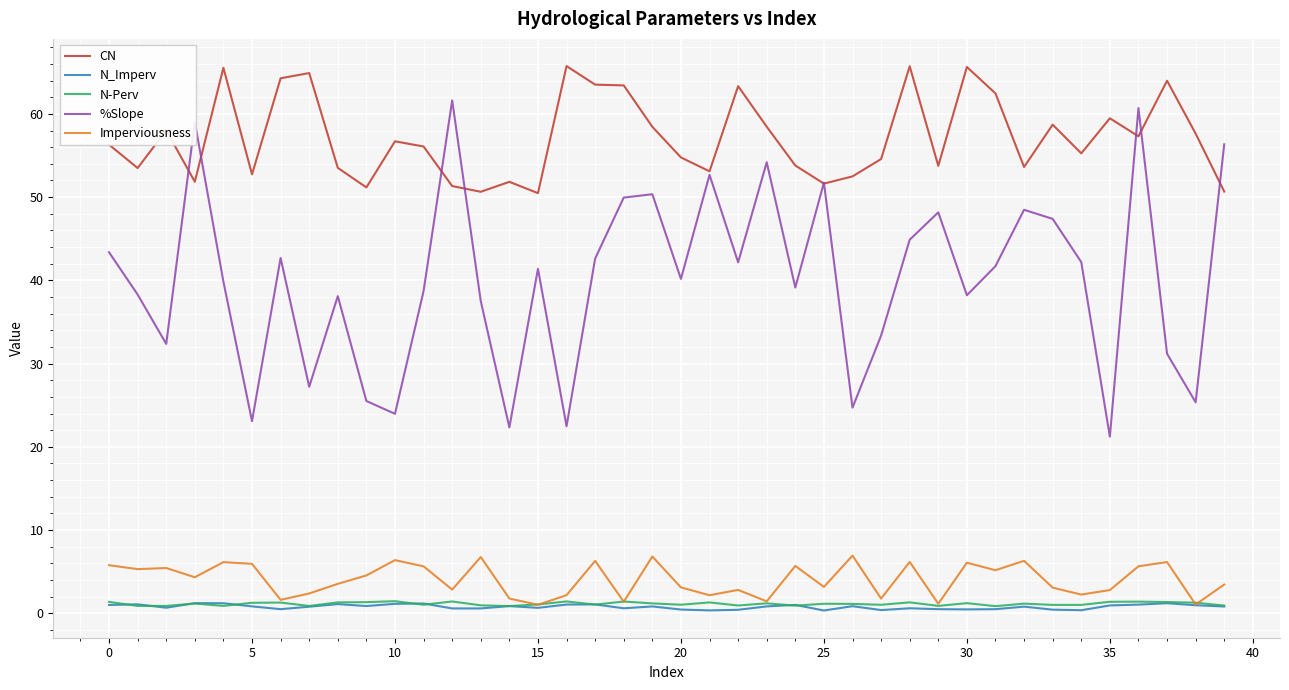

Which series has the largest total across all categories?

CN